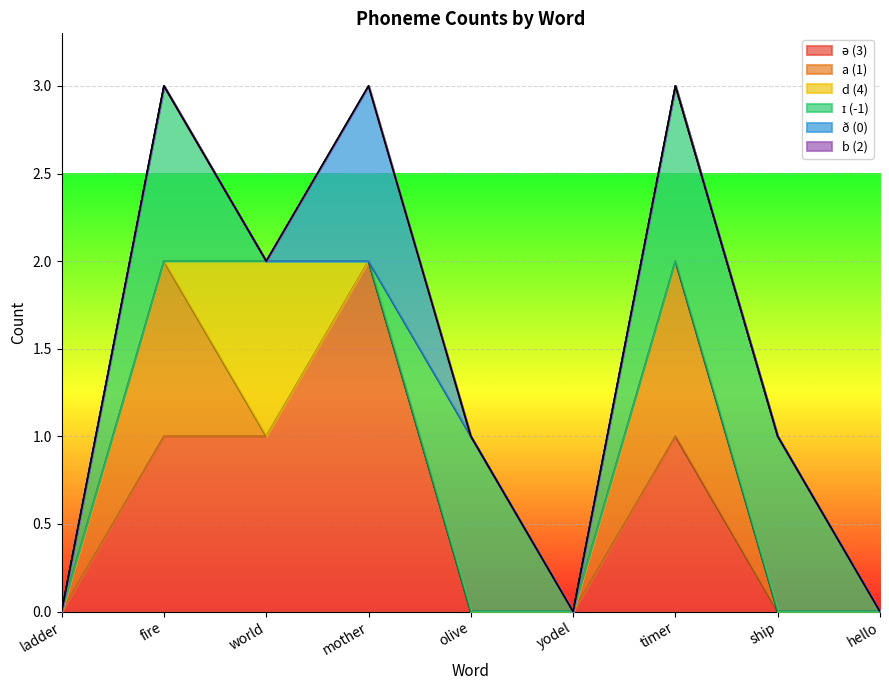

Rank the categories by d (4) value from highest to lowest.

world, ladder, fire, mother, olive, yodel, timer, ship, hello